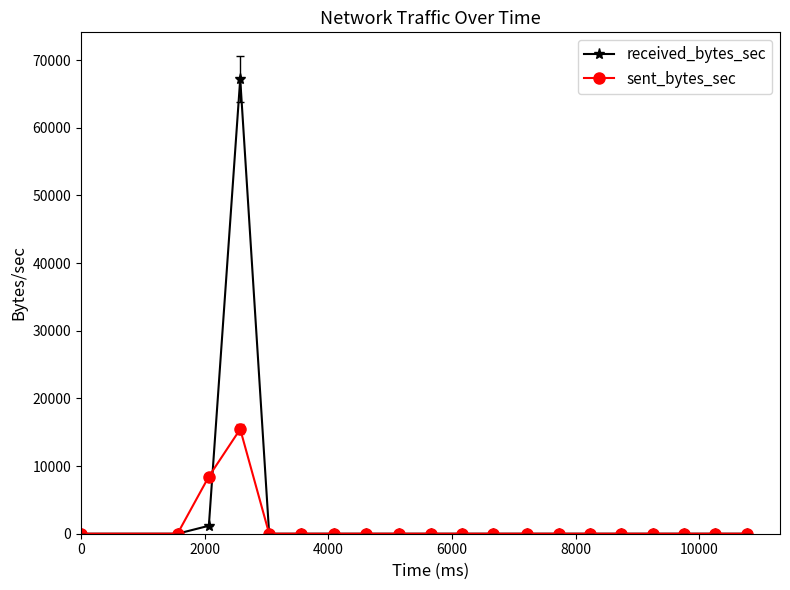

Which series has the widest spread of values?

received_bytes_sec